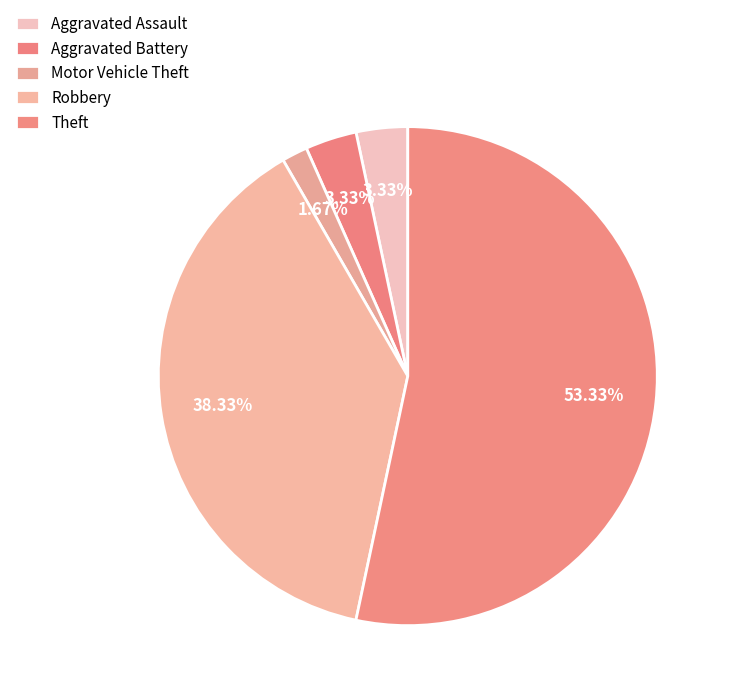

To the nearest percent, what portion does Robbery represent?

38%